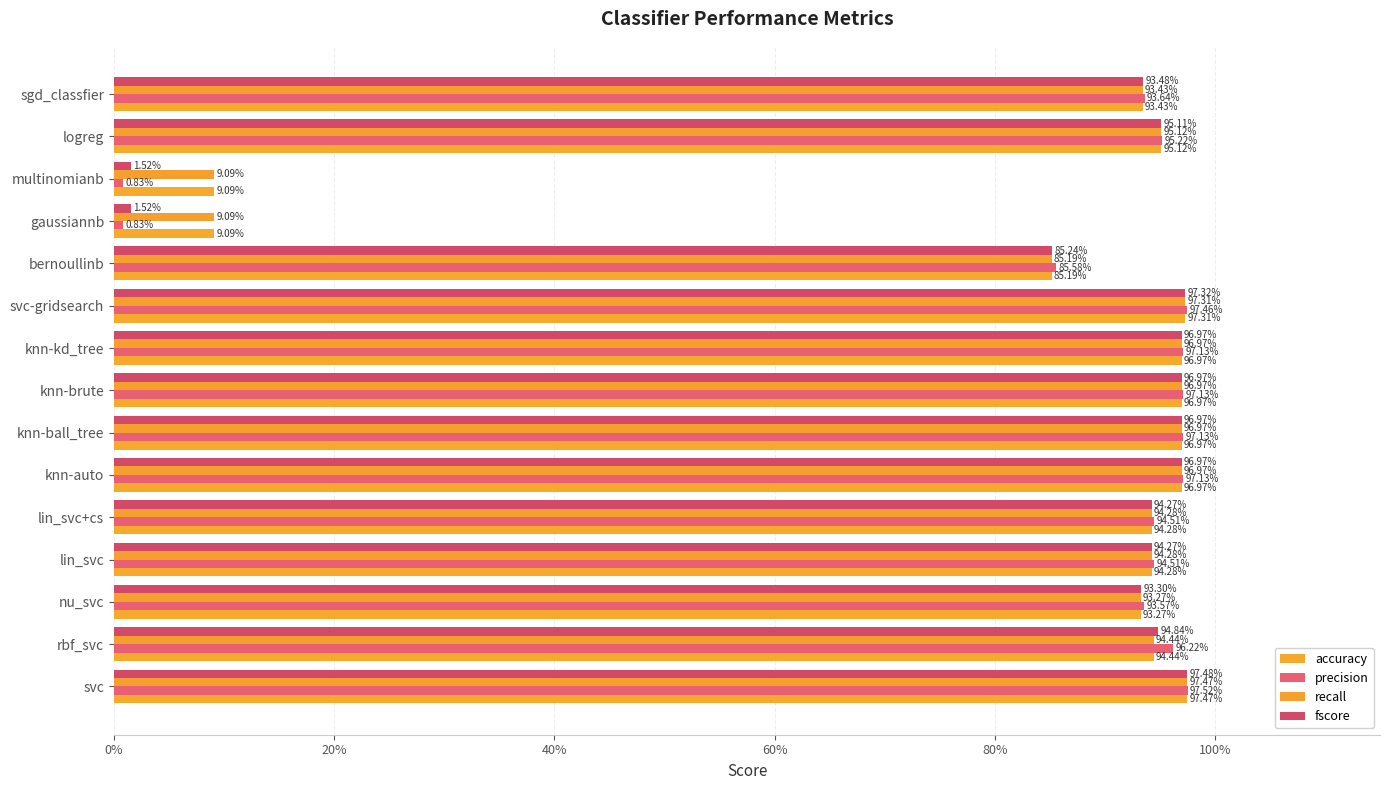

Which series has the widest spread of values?

precision